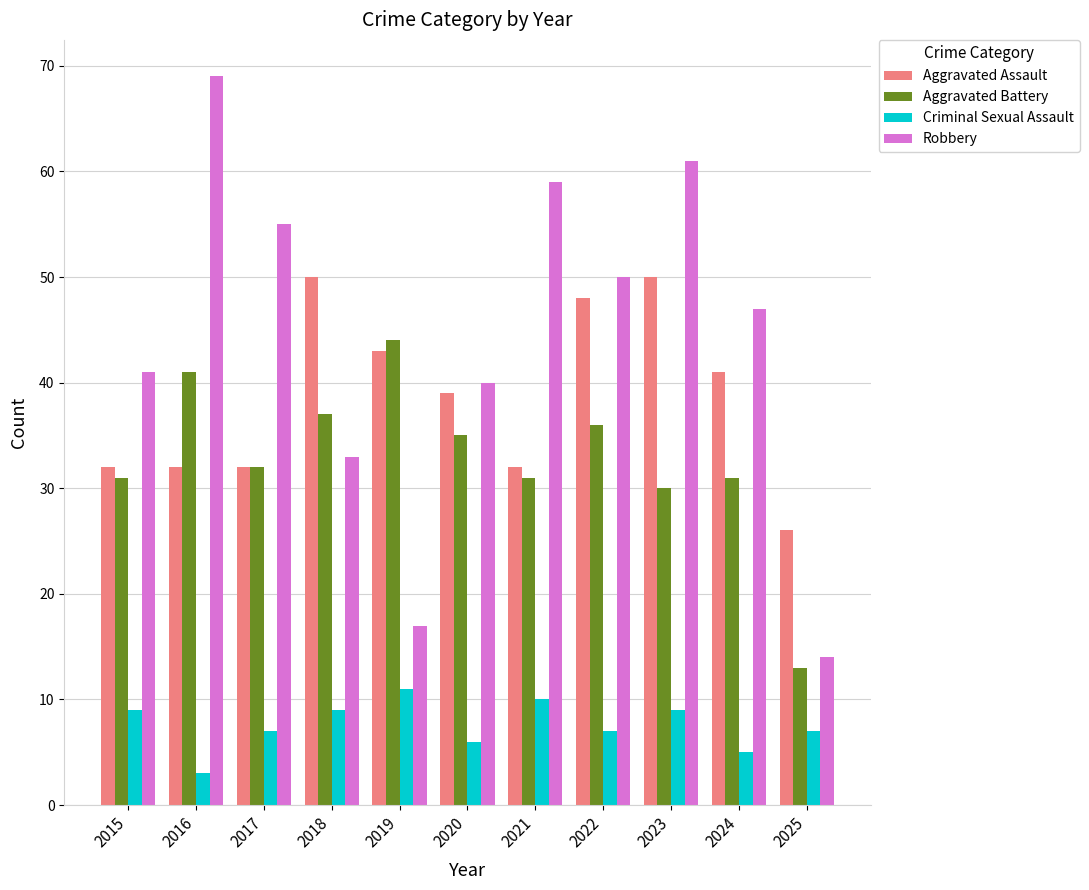

How many bars are there in total?

44